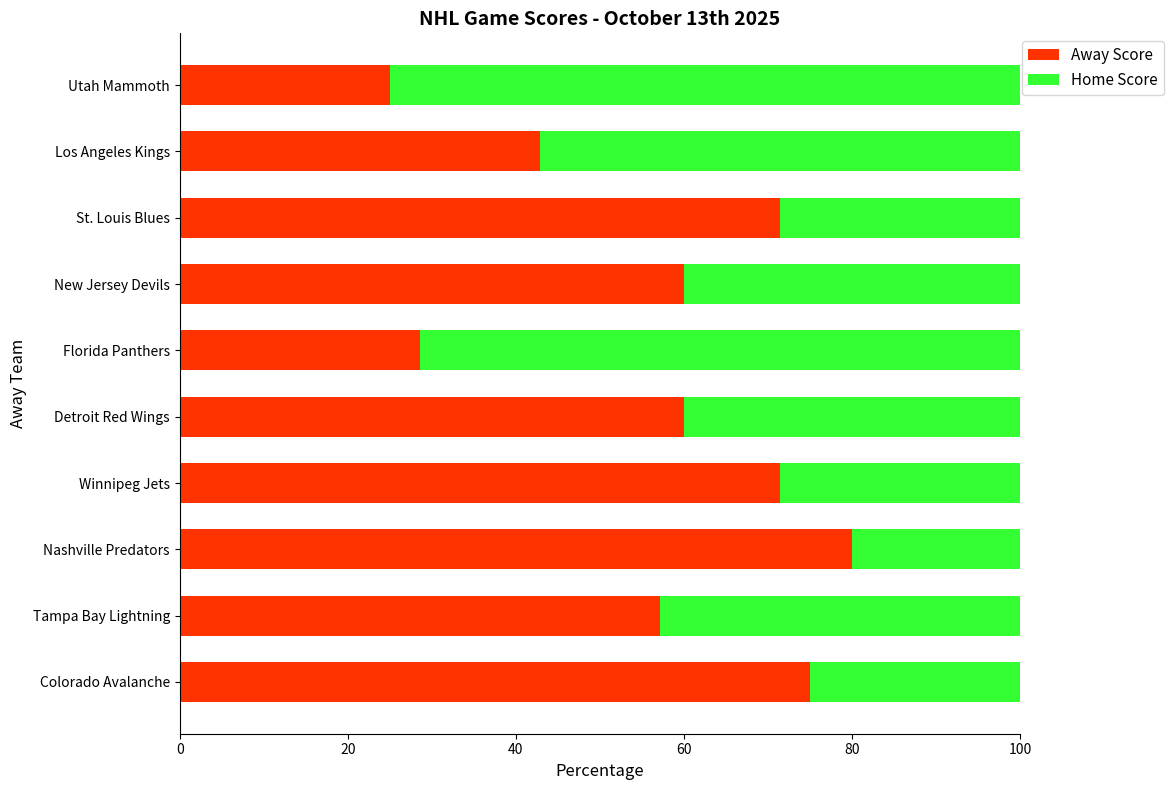

The value of Away Score at Winnipeg Jets is 71.4. True or false?

True